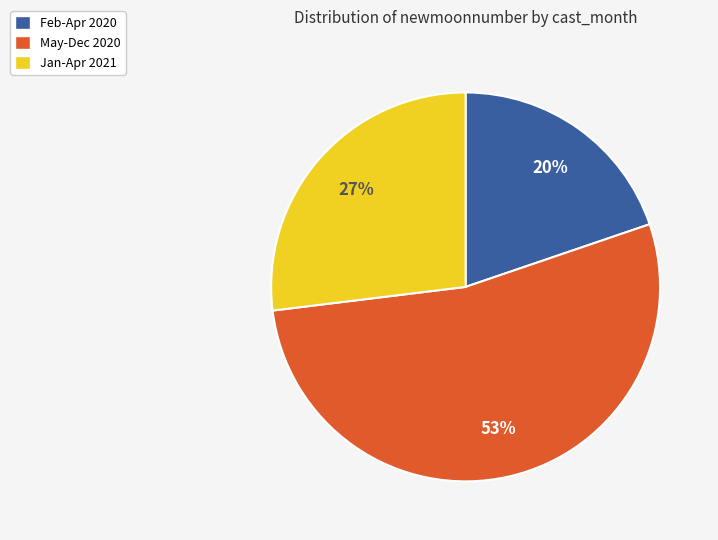

Is there a majority slice in this chart?

Yes